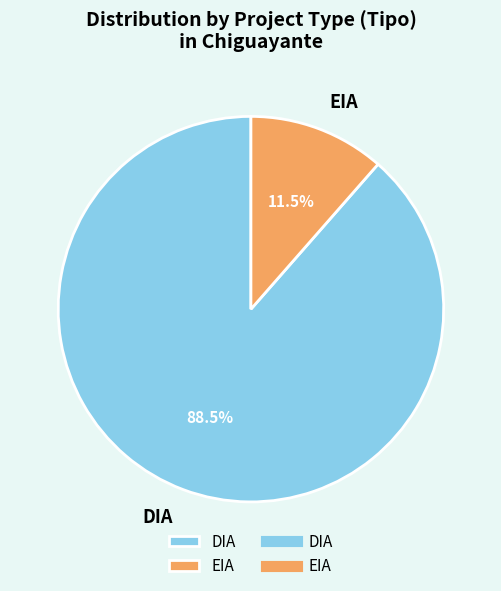

How many slices are in this pie chart?

2